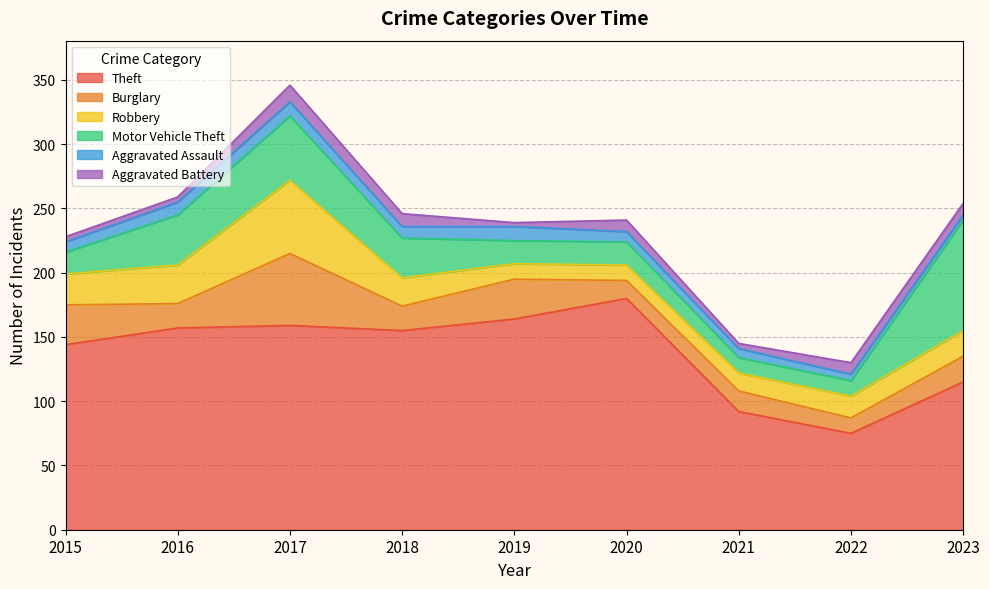

What value does the Theft series have at 2018?

155